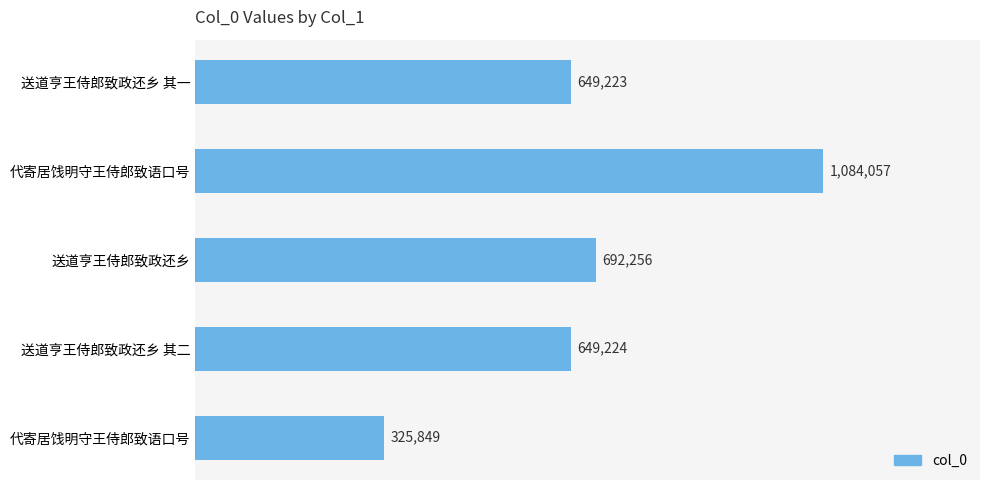

Where is the data nearest to the value 704953?

送道亨王侍郎致政还乡